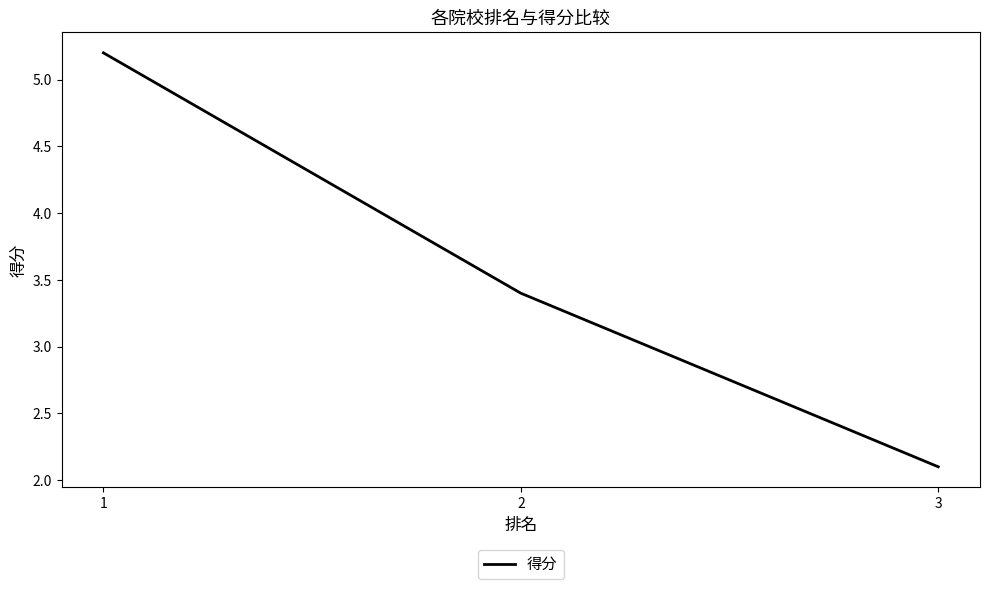

What is the change in value from 1 to 2?

-1.8